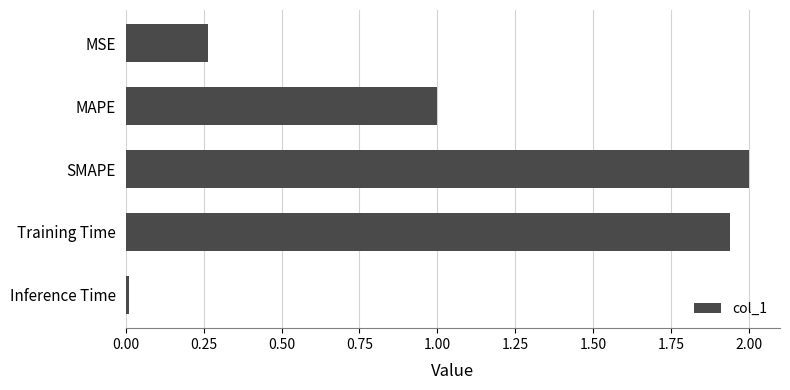

Which label corresponds to the largest value in the chart?

SMAPE